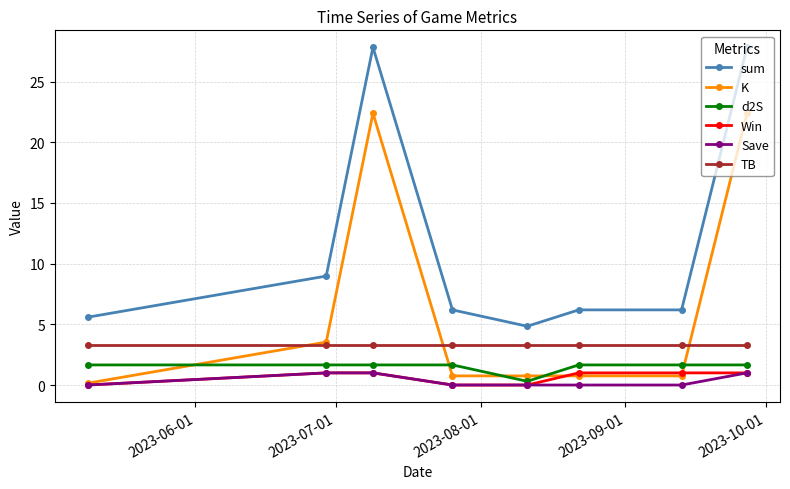

True or false: Win and sum intersect in this chart.

False